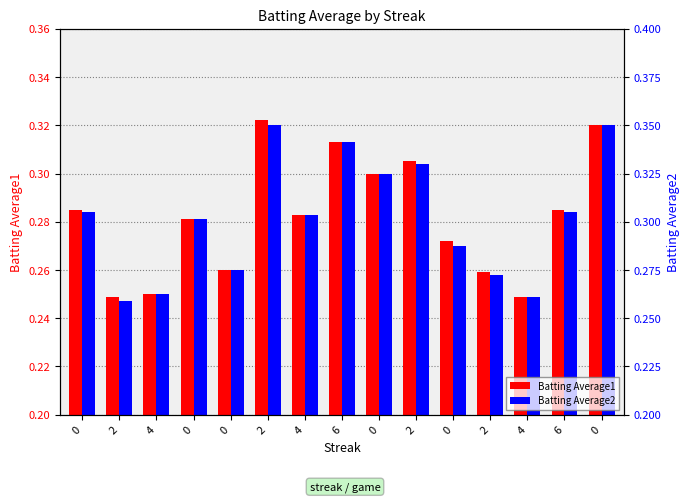

What is the total value across all series at 4?

0.5